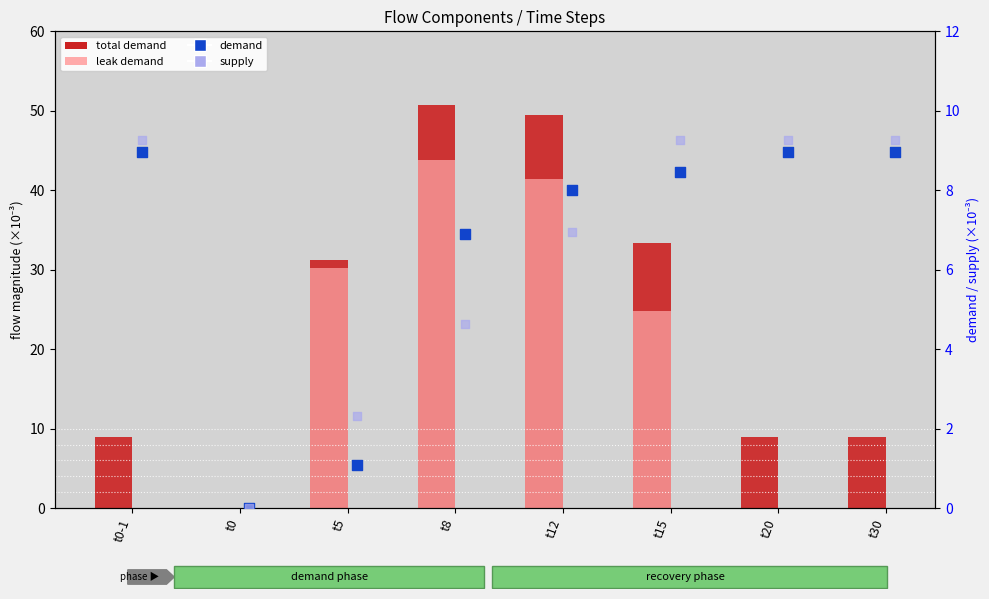

At which category is the sum across all series the highest?

t8